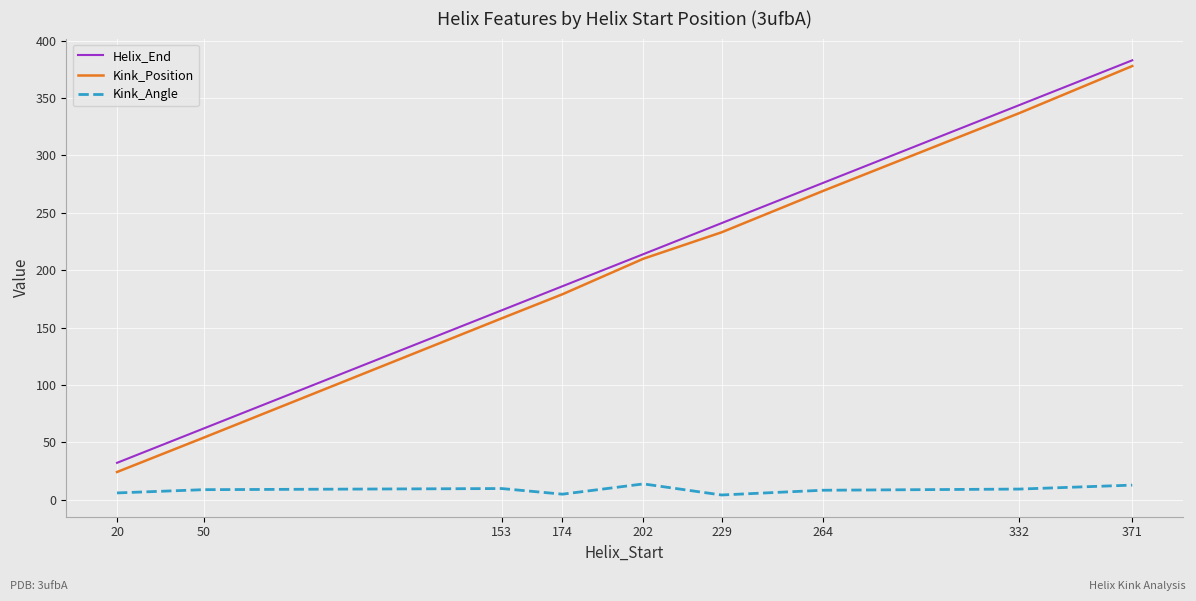

Which series has the largest range (max minus min)?

Kink_Position